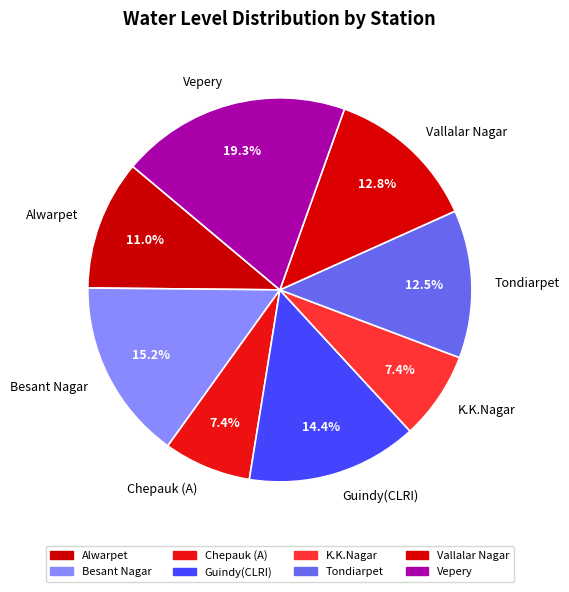

What is the ratio of the value at Besant Nagar to the value at Vepery?

0.8